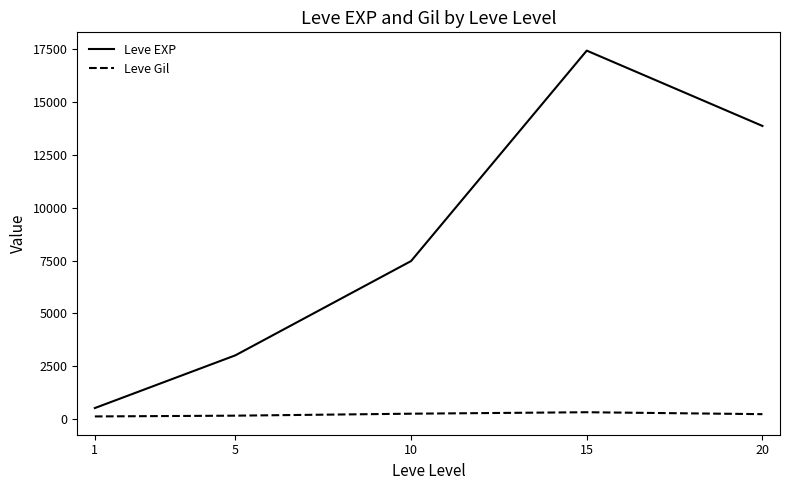

True or false: Leve Gil and Leve EXP cross at least once.

False